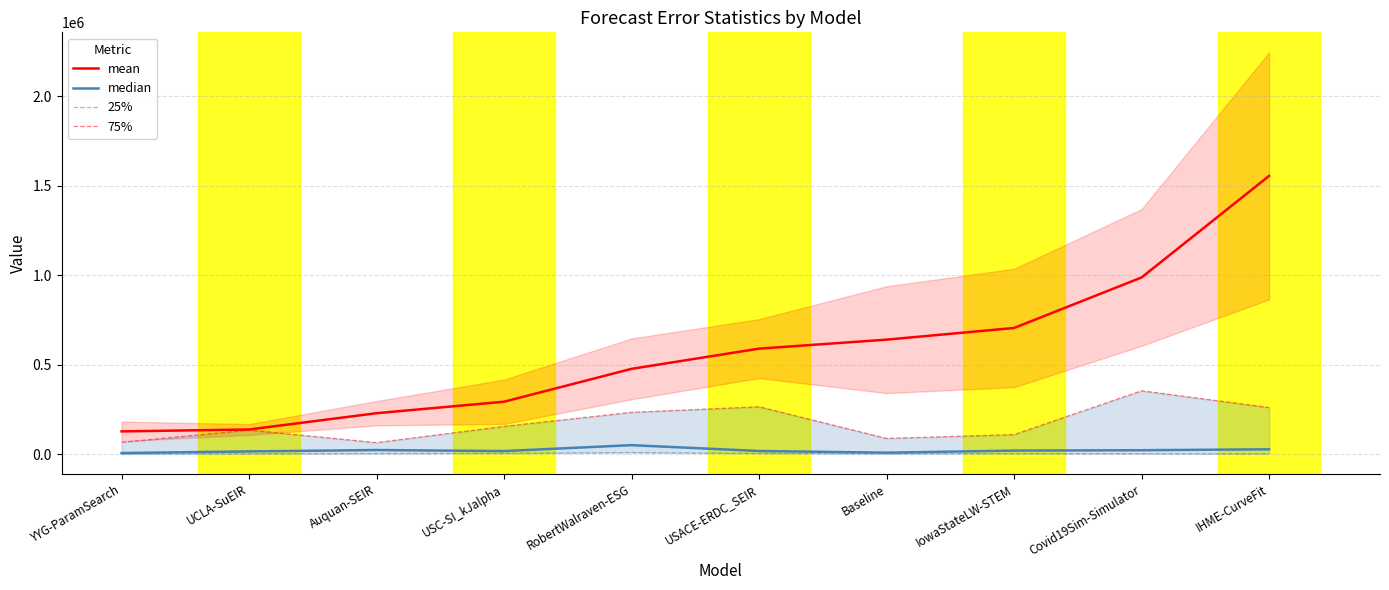

What are all the series names shown in the legend?

mean, median, 25%, 75%